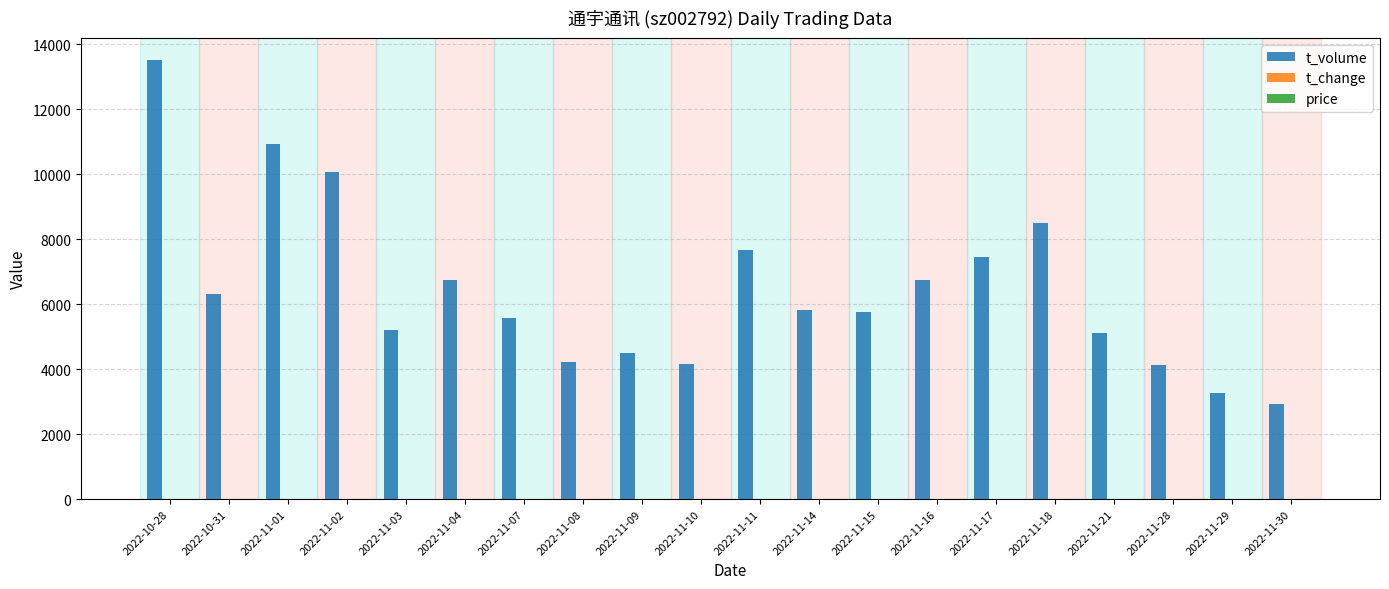

The value of t_volume at 2022-11-16 is 3990.6. True or false?

False